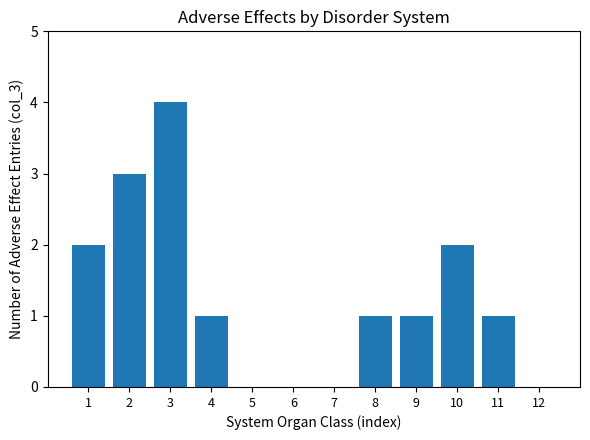

Is it true that the value at 10 is 1?

False